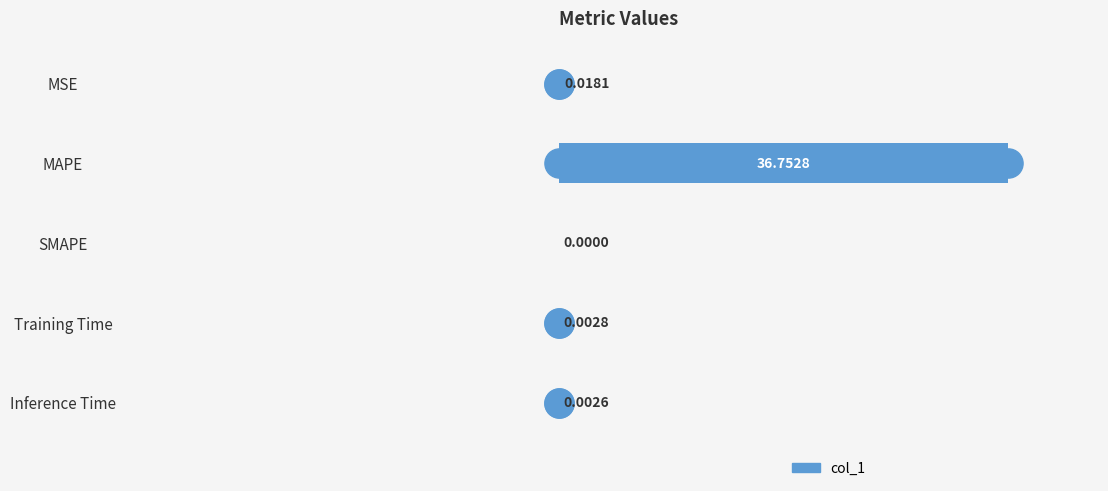

Where is the data nearest to the value 18?

MSE